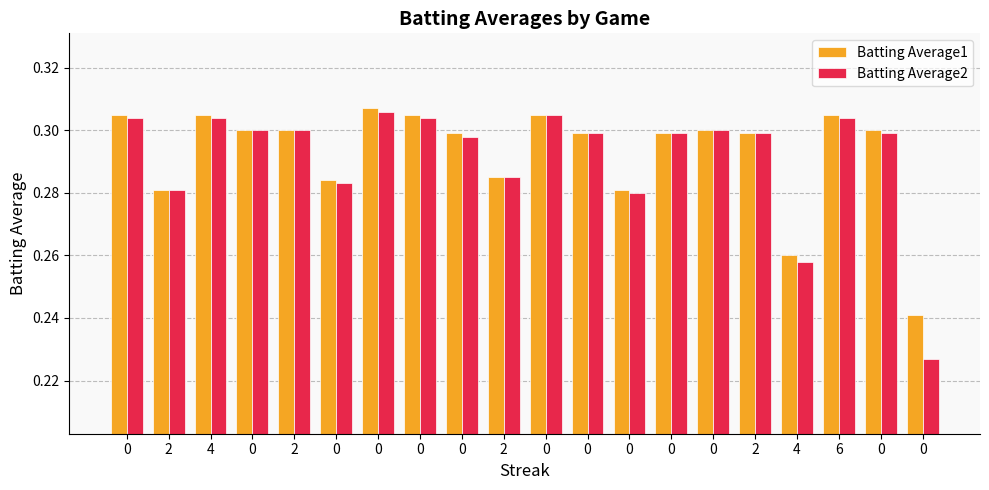

How many Batting Average2 values are between 0 and 1?

20